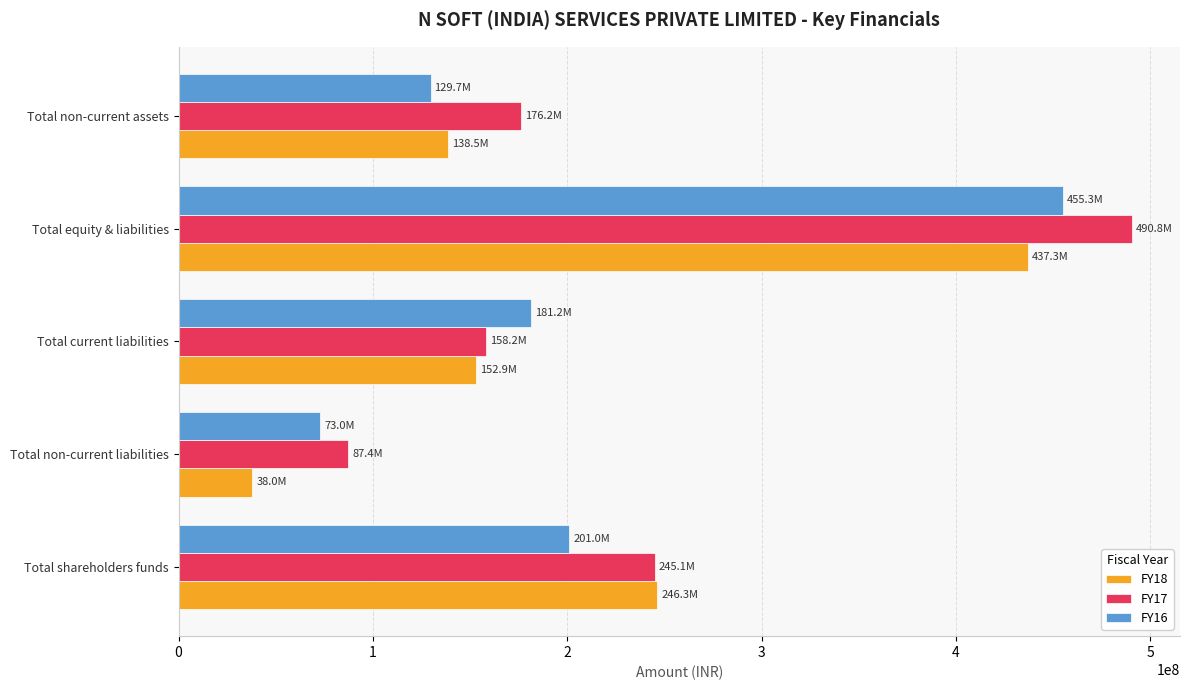

How many data points does each series have?

5